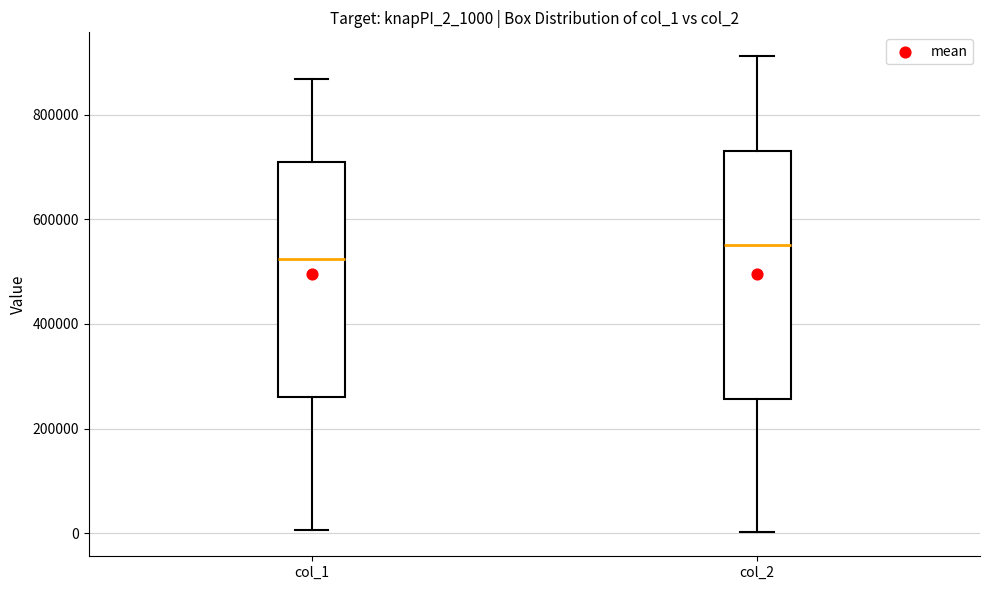

Which box is the tallest, from its lower edge to its upper edge?

col_2